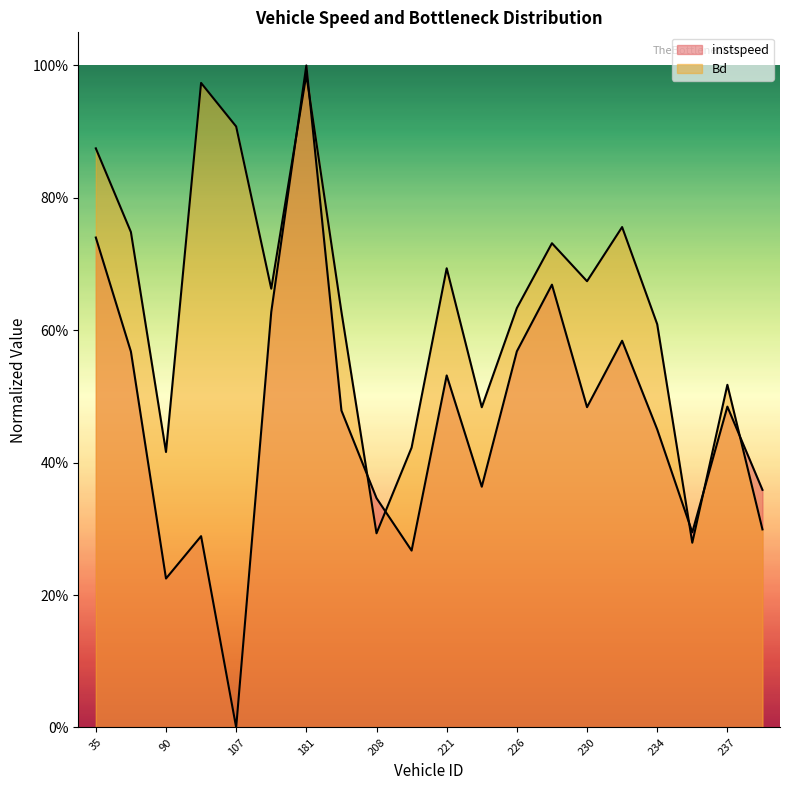

Reading left to right, list all the values displayed in this chart.

instspeed: 0.7	0.6	0.2	0.3	0.0	0.6	1.0	0.5	0.3	0.3	0.5	0.4	0.6	0.7	0.5	0.6	0.5	0.3	0.5	0.4
Bd: 0.9	0.7	0.4	1.0	0.9	0.7	1.0	0.6	0.3	0.4	0.7	0.5	0.6	0.7	0.7	0.8	0.6	0.3	0.5	0.3